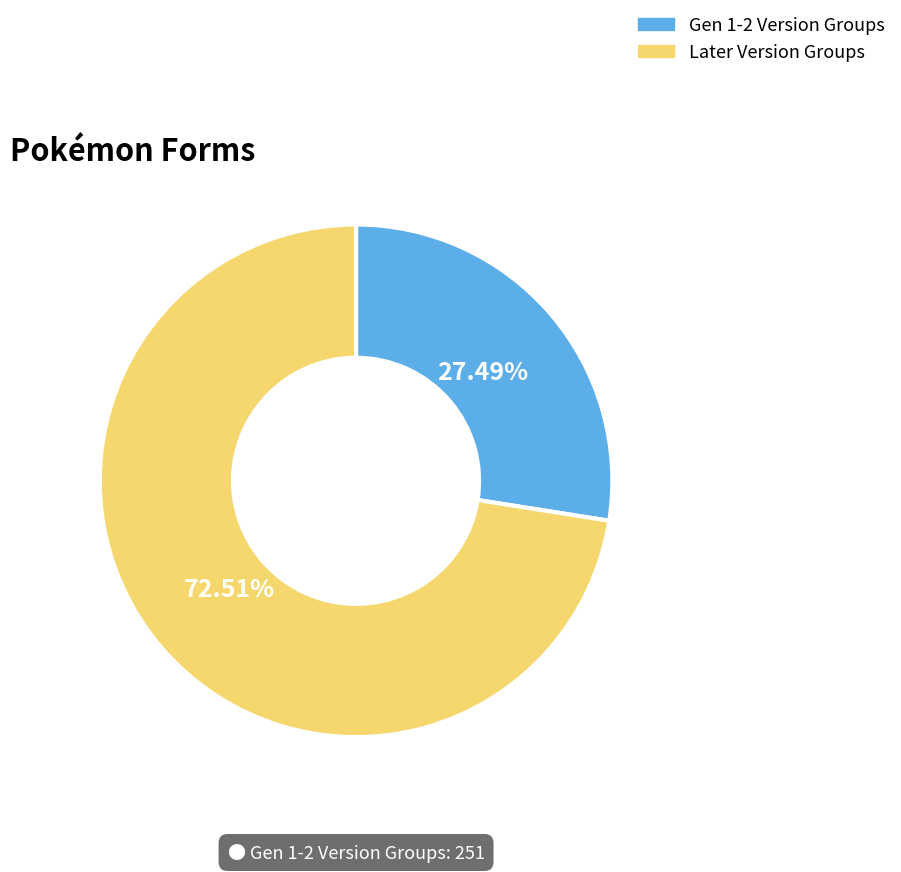

Count the number of slices in the pie.

2